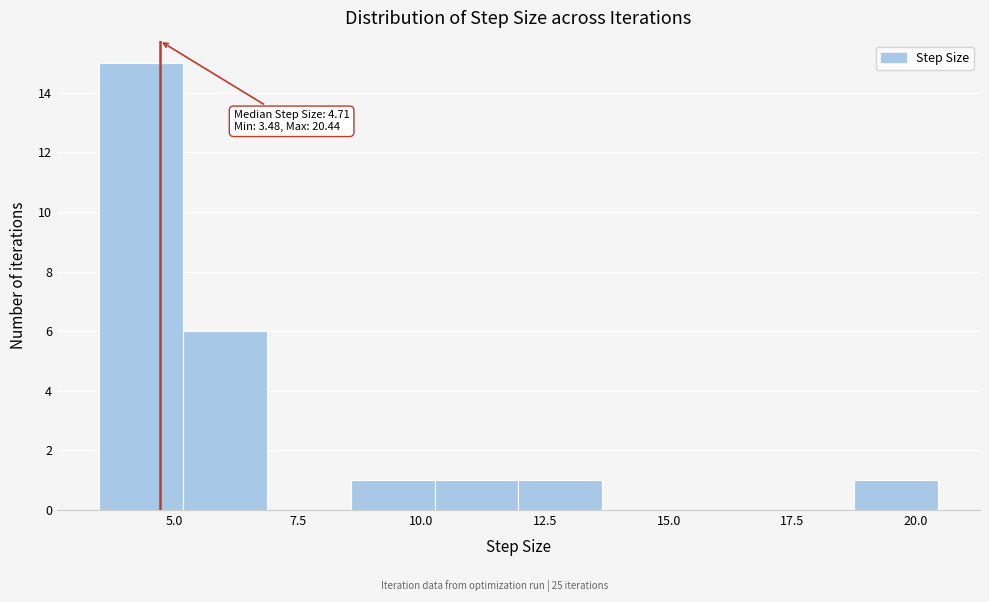

Around what value on the x-axis is the tallest bar? Give the approximate position of its centre, as read against the axis.

4.5